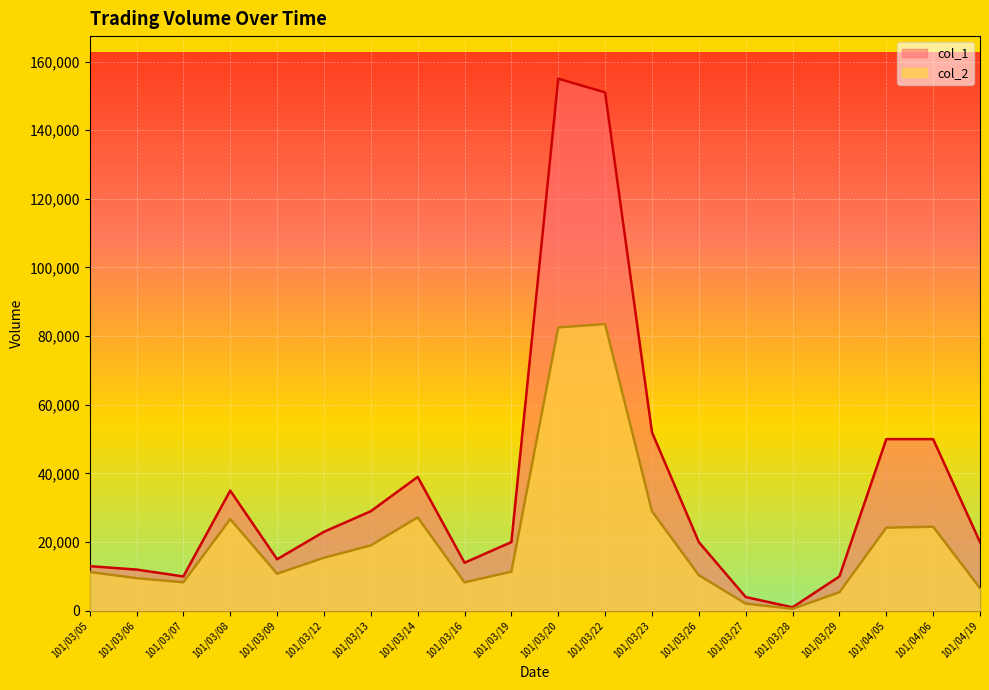

Reading left to right, what are all the values shown in this chart?

col_1: 101/03/05=13000	101/03/06=12000	101/03/07=10000	101/03/08=35000	101/03/09=15000	101/03/12=23000	101/03/13=29000	101/03/14=39000	101/03/16=14000	101/03/19=20000	101/03/20=155000	101/03/22=151000	101/03/23=52000	101/03/26=20000	101/03/27=4000	101/03/28=1000	101/03/29=10000	101/04/05=50000	101/04/06=50000	101/04/19=20000
col_2: 101/03/05=11310	101/03/06=9500	101/03/07=8300	101/03/08=26700	101/03/09=10800	101/03/12=15440	101/03/13=19040	101/03/14=27210	101/03/16=8280	101/03/19=11400	101/03/20=82550	101/03/22=83520	101/03/23=28990	101/03/26=10360	101/03/27=2080	101/03/28=580	101/03/29=5400	101/04/05=24200	101/04/06=24500	101/04/19=6600